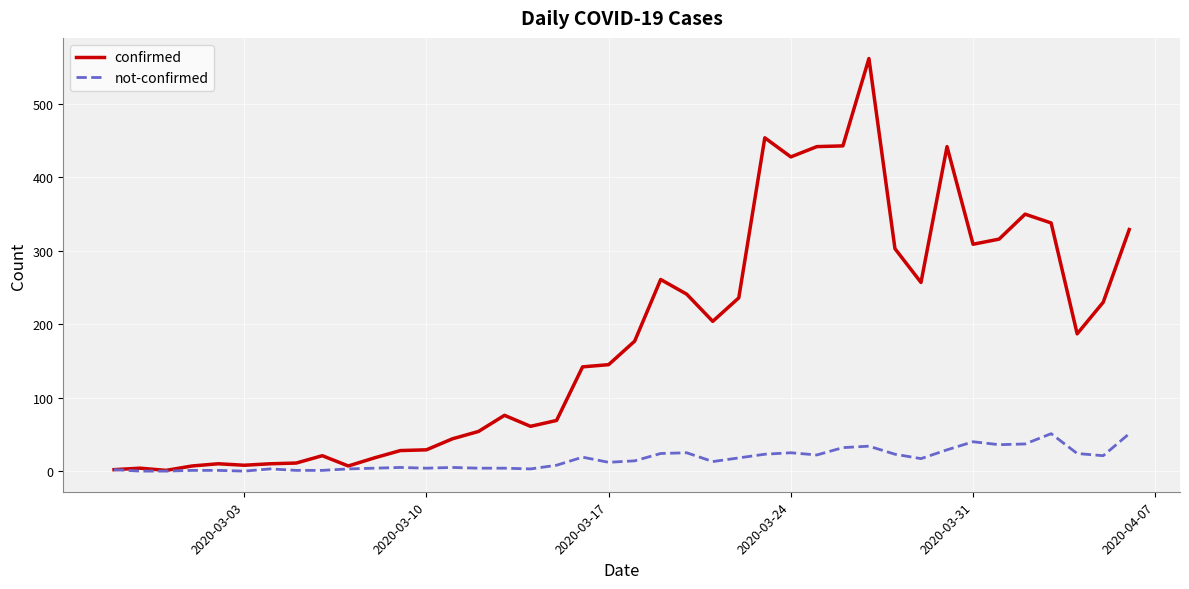

Which series has the widest spread of values?

confirmed